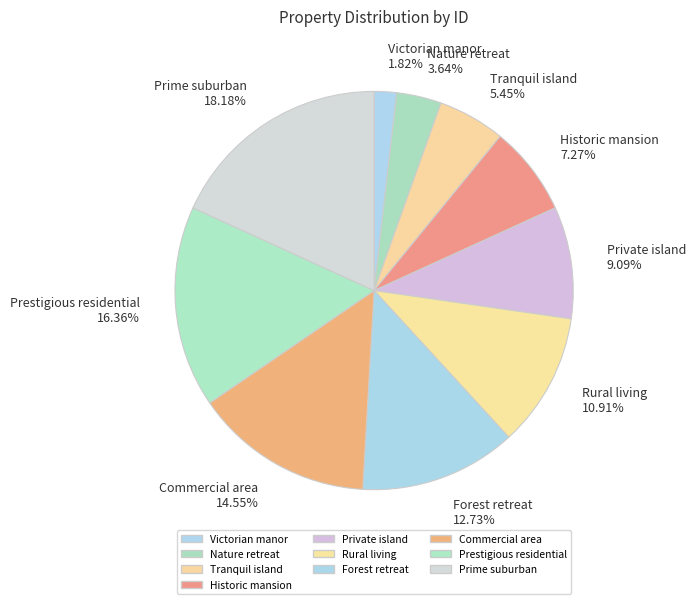

Rank the categories by value from lowest to highest.

Victorian manor, Nature retreat, Tranquil island, Historic mansion, Private island, Rural living, Forest retreat, Commercial area, Prestigious residential, Prime suburban